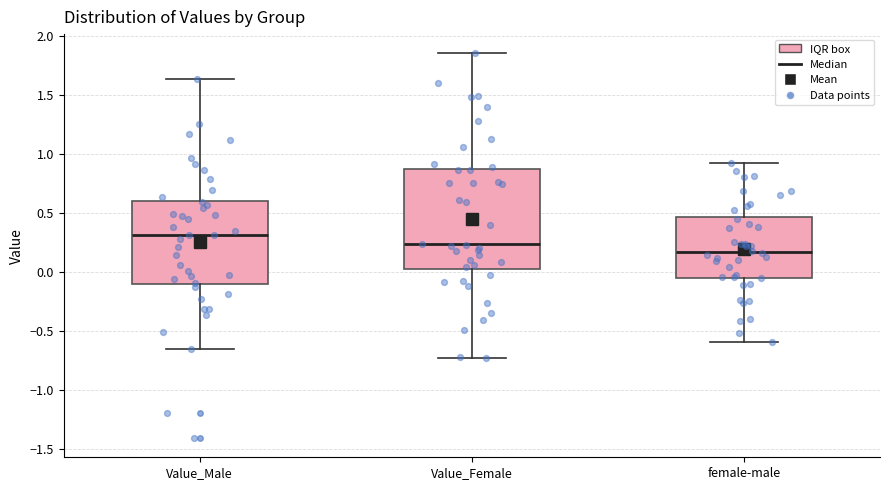

Which box's median line is the highest?

Value_Male